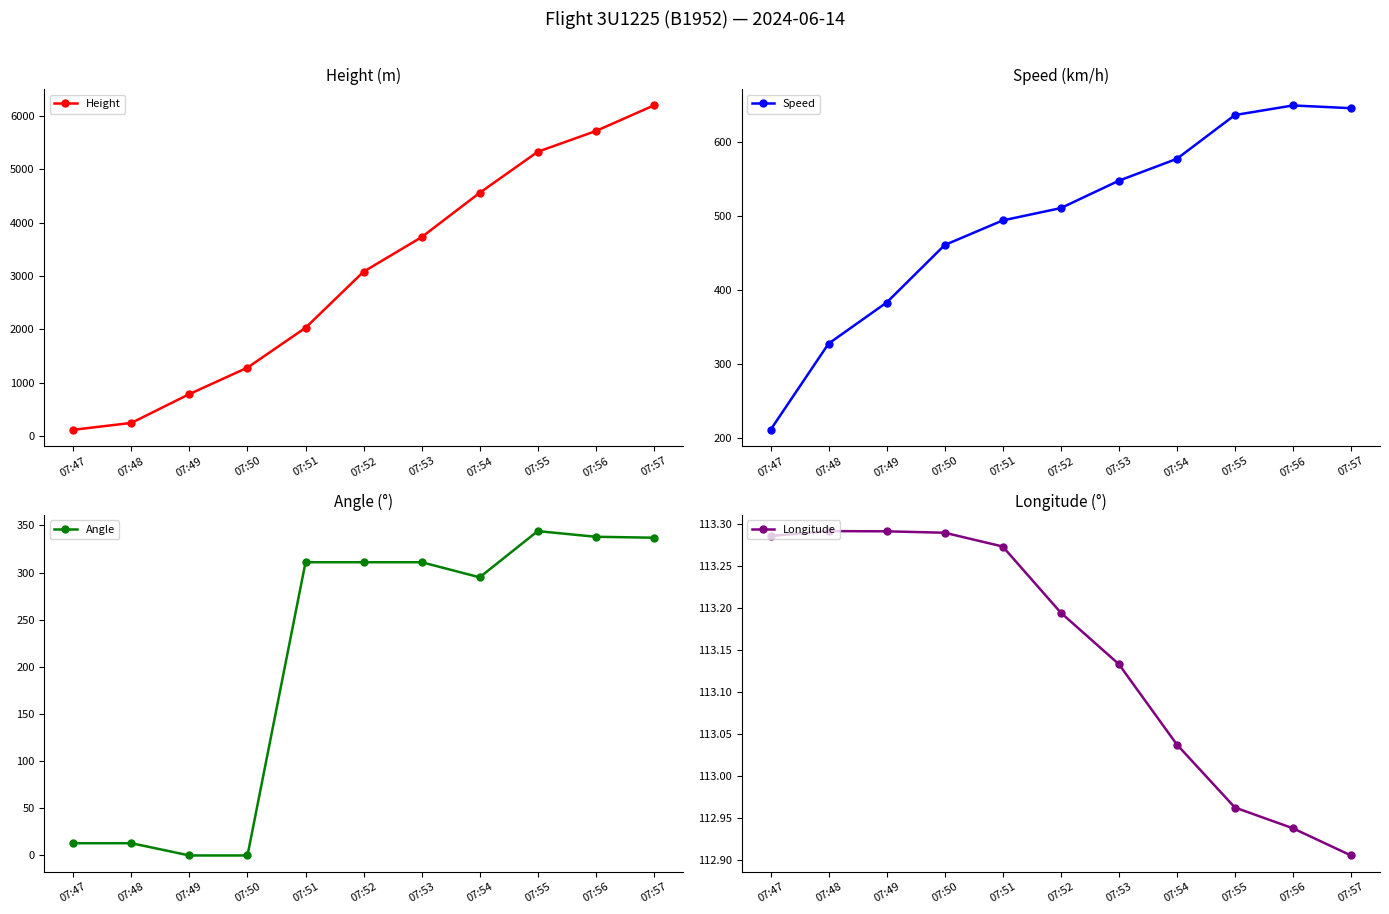

What is the approximate value of Longitude at 07:49?

113.3